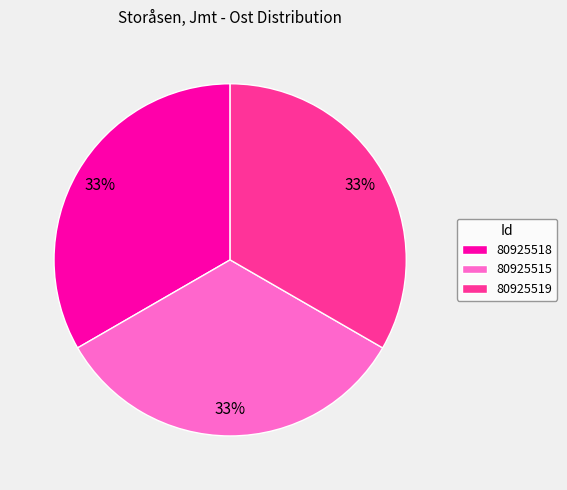

Is it true that 80925518 is 33% of the pie?

True